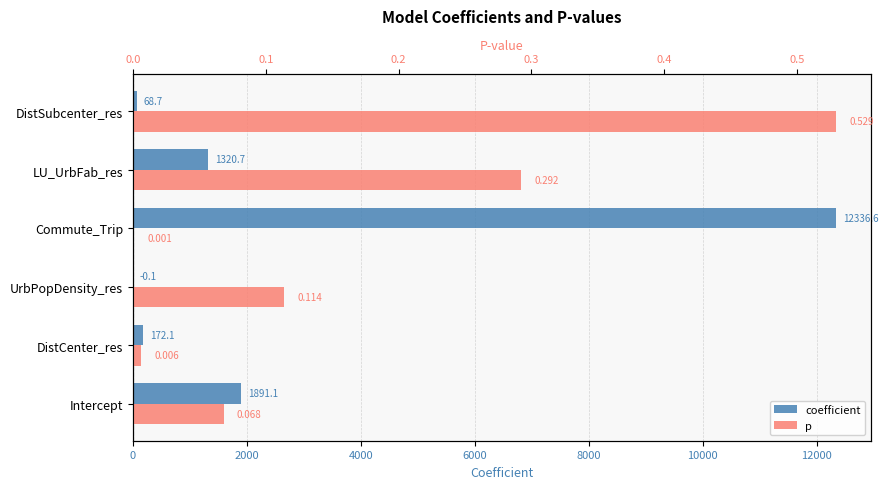

What is the highest value of the p series?

0.5